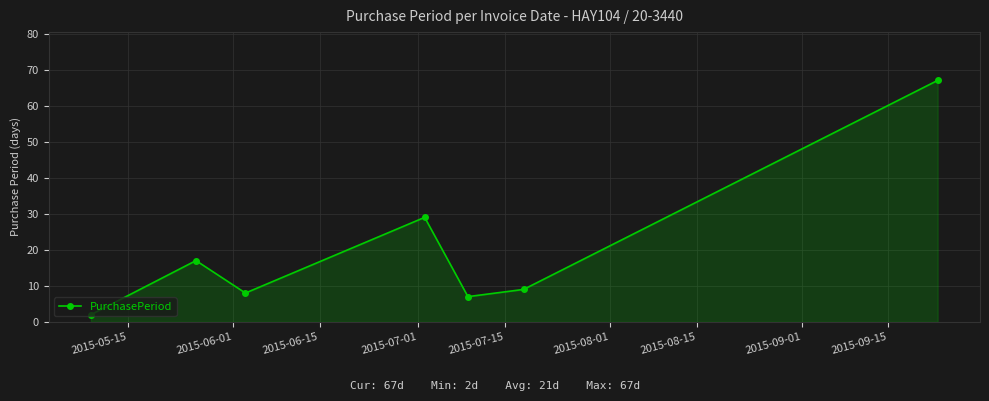

How many categories are shown in the chart?

7